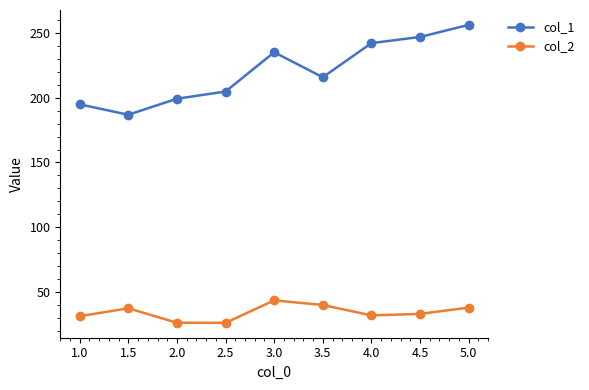

True or false: col_2 and col_1 intersect in this chart.

False